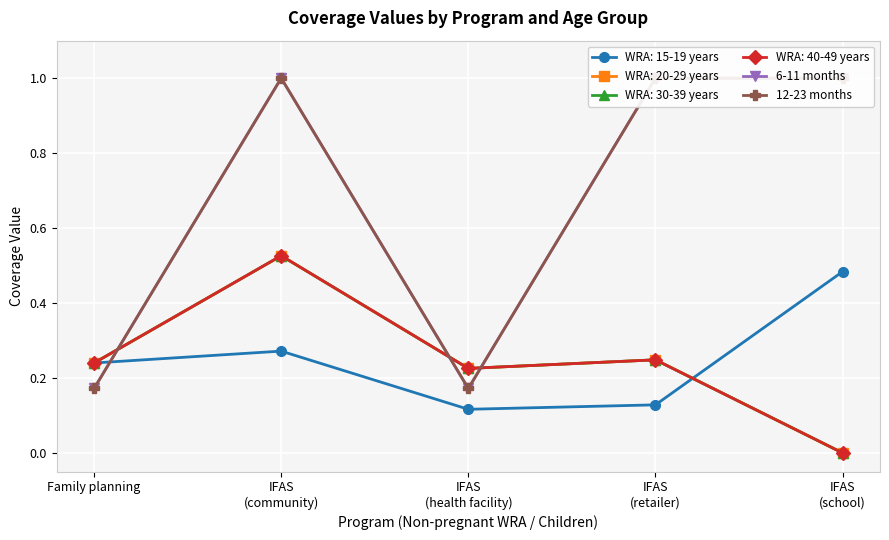

What is the label of the 2nd point from the right?

IFAS
(retailer)